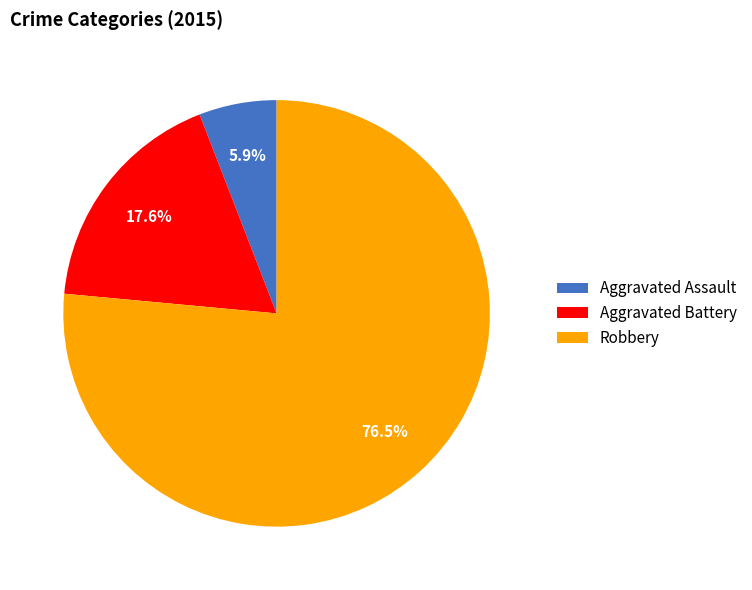

To the nearest percent, what is the average slice percentage?

33%